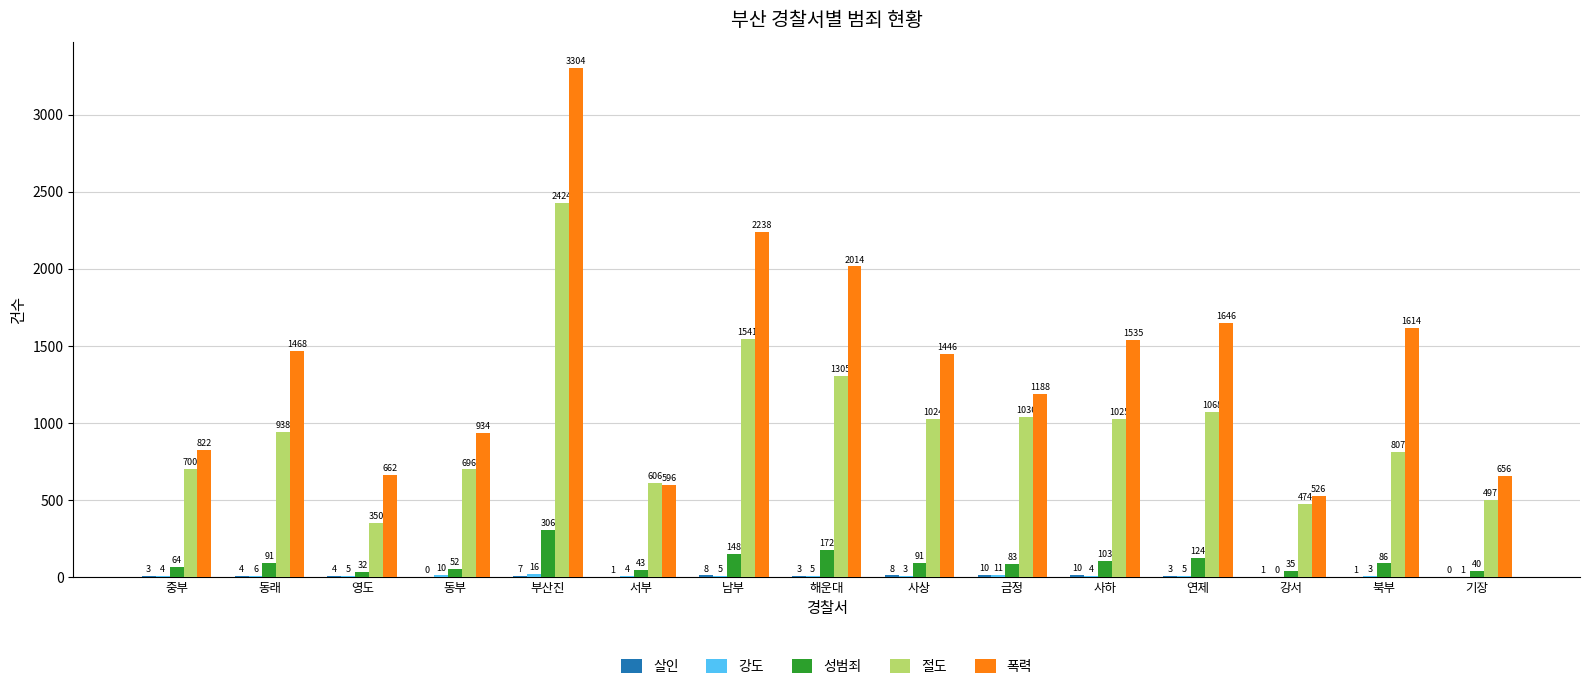

Between 동래 and 사상, which series saw the biggest shift?

절도